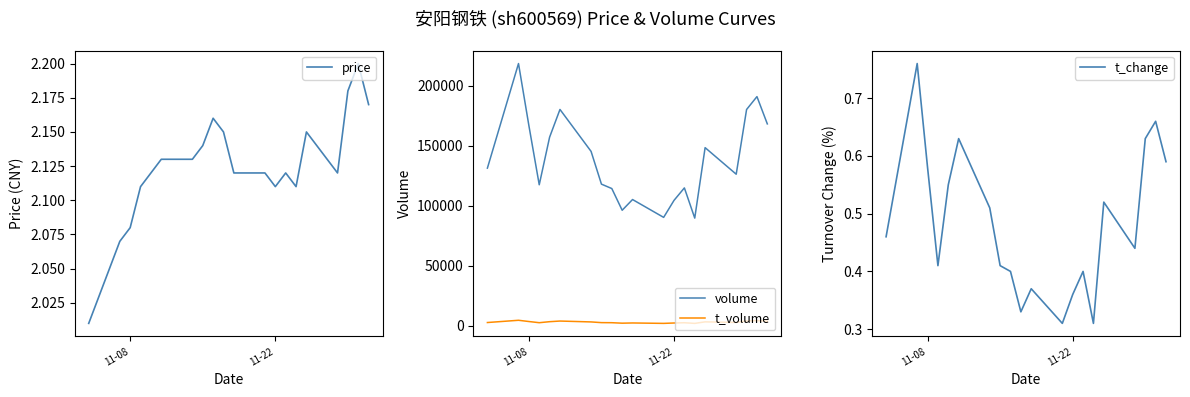

True or false: price has more than 1 points higher than both neighbors.

True